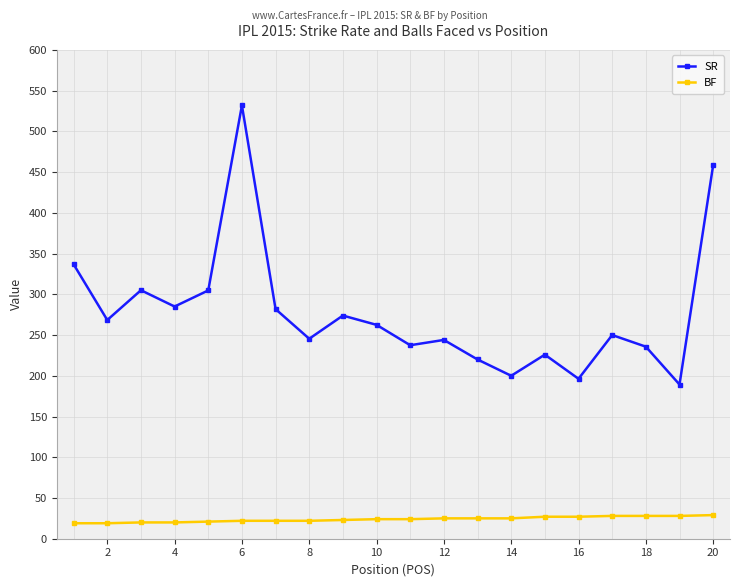

Reading left to right, extract all data points from this chart.

SR: 336.8	268.4	305.0	285.0	304.8	531.8	281.8	245.4	273.9	262.5	237.5	244.0	220.0	200.0	225.9	196.3	250.0	235.7	189.3	458.6
BF: 19.0	19.0	20.0	20.0	21.0	22.0	22.0	22.0	23.0	24.0	24.0	25.0	25.0	25.0	27.0	27.0	28.0	28.0	28.0	29.0